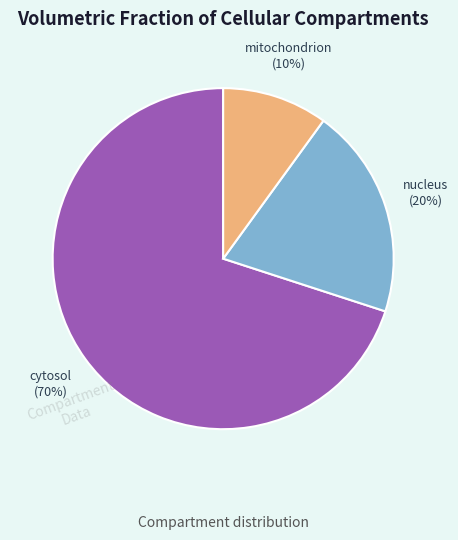

To the nearest percent, what is the combined percentage of mitochondrion and cytosol?

80%